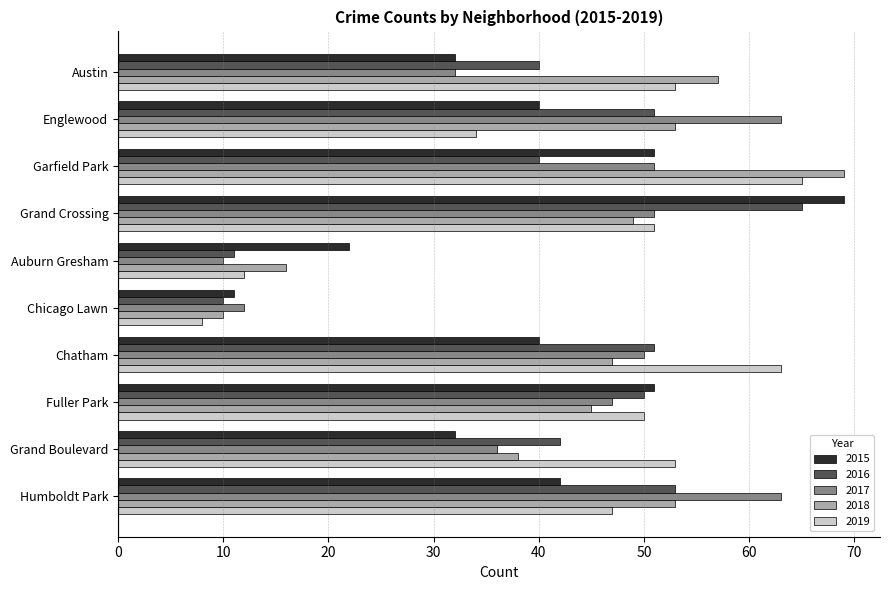

What is the maximum value for 2018?

69